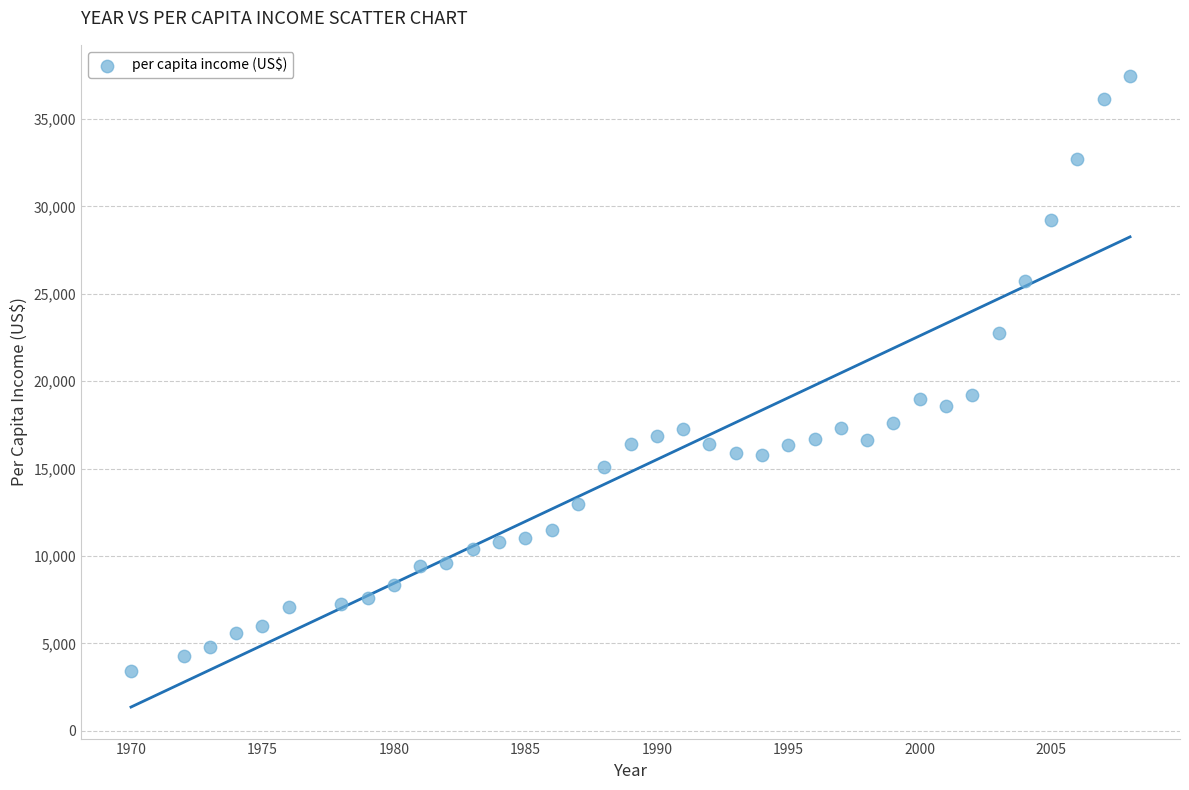

What is the range of X values (max minus min)?

38.0